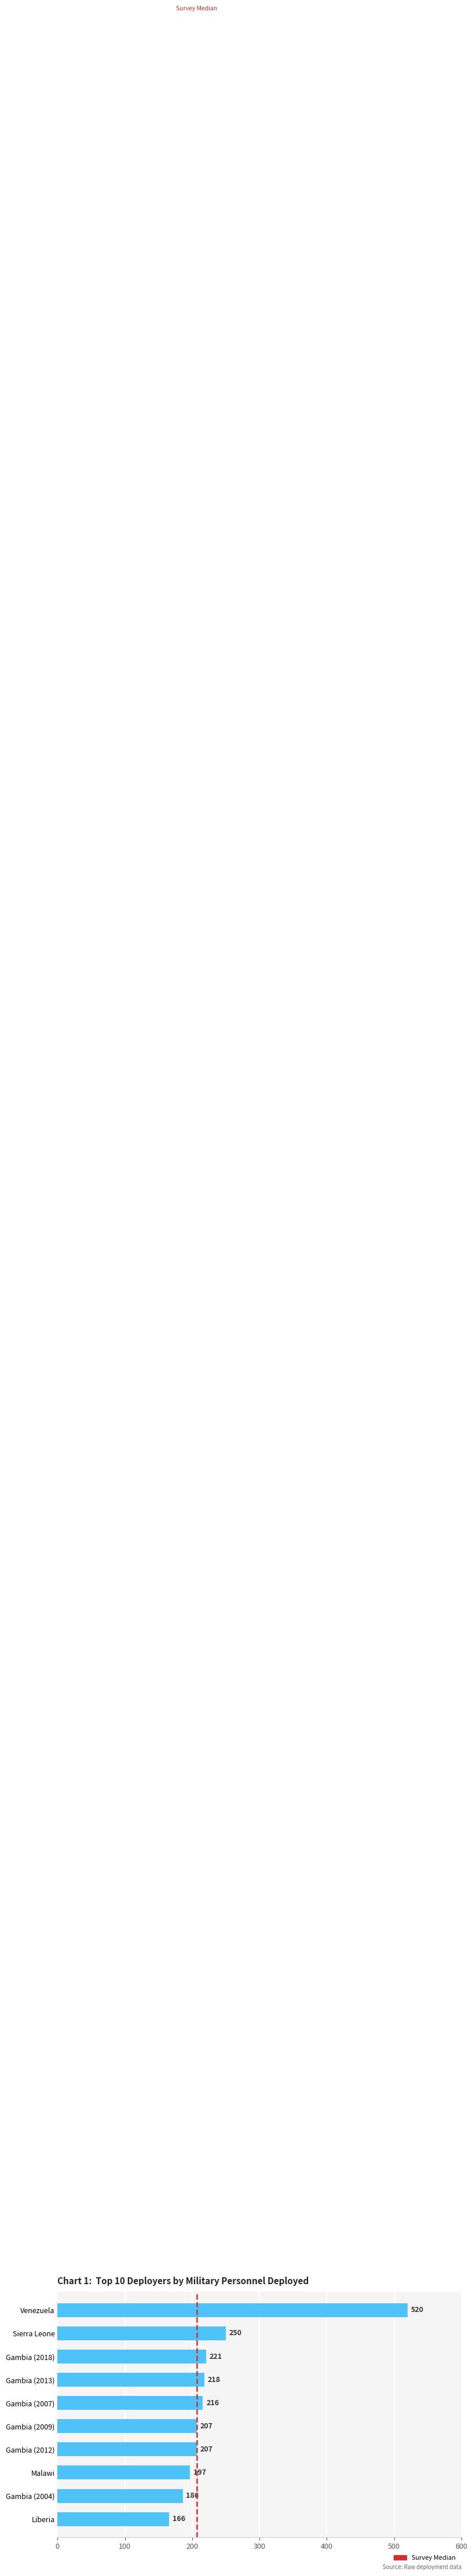

At which label is the value closest to 343?

Sierra Leone